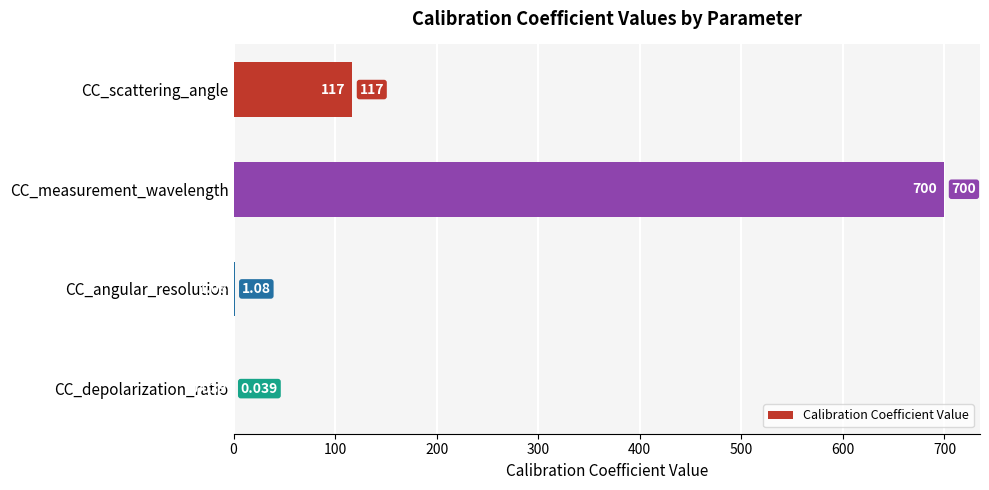

At which category does the chart reach its peak across all series?

CC_measurement_wavelength